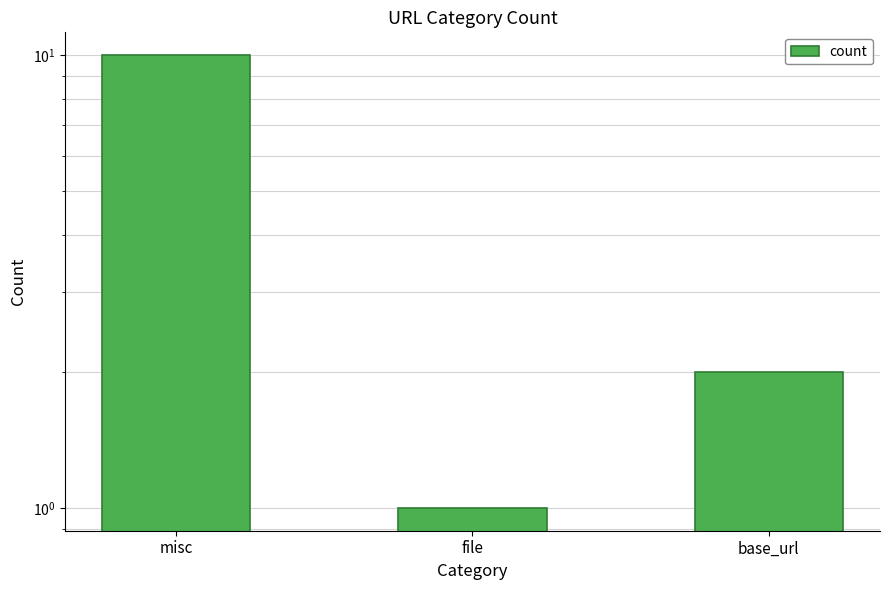

What is the difference between the maximum and second lowest values?

8